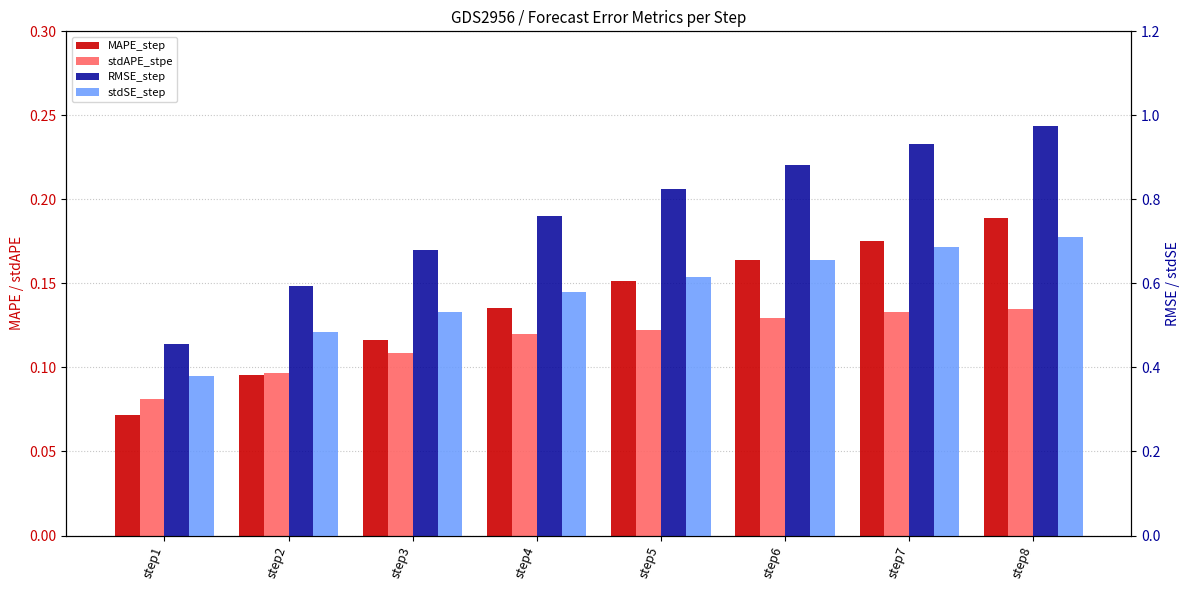

How many stdAPE_stpe values are between 0 and 1?

8